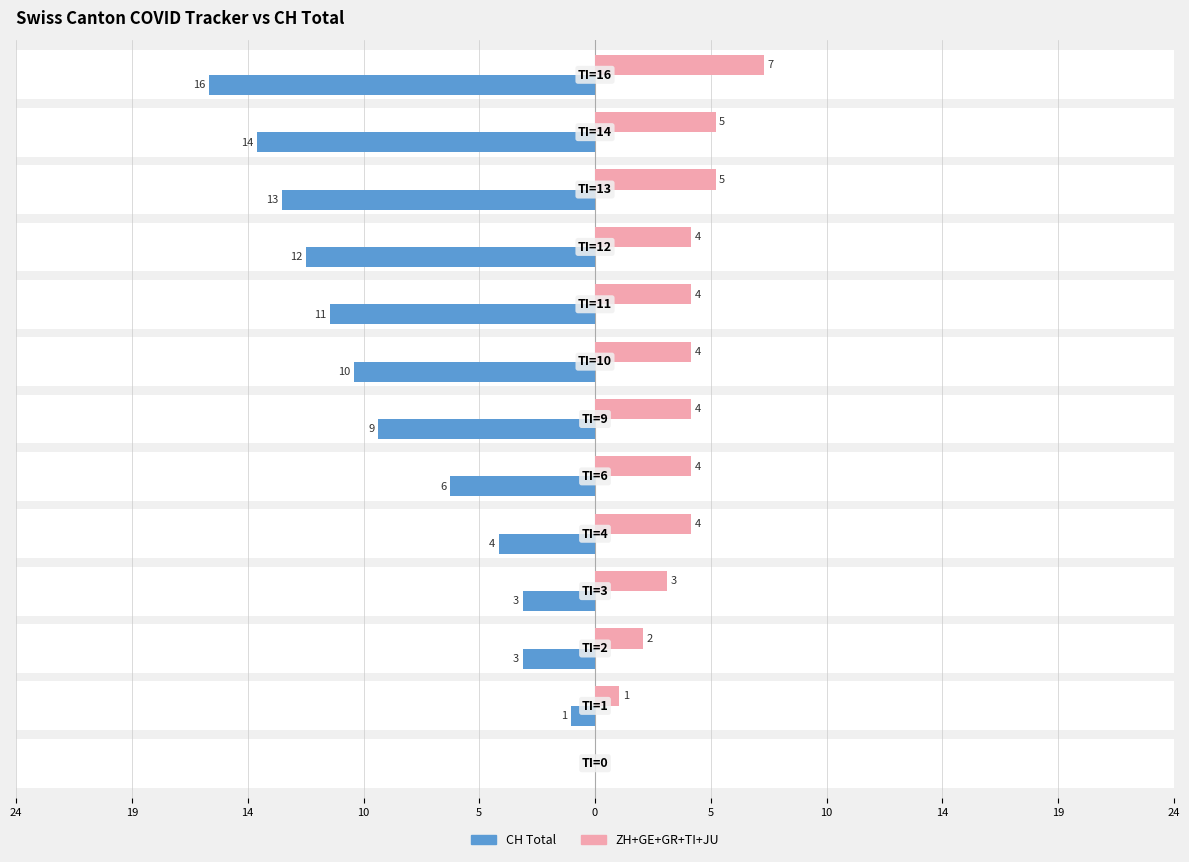

Count the ZH+GE+GR+TI+JU values in the range 3 to 4.

7